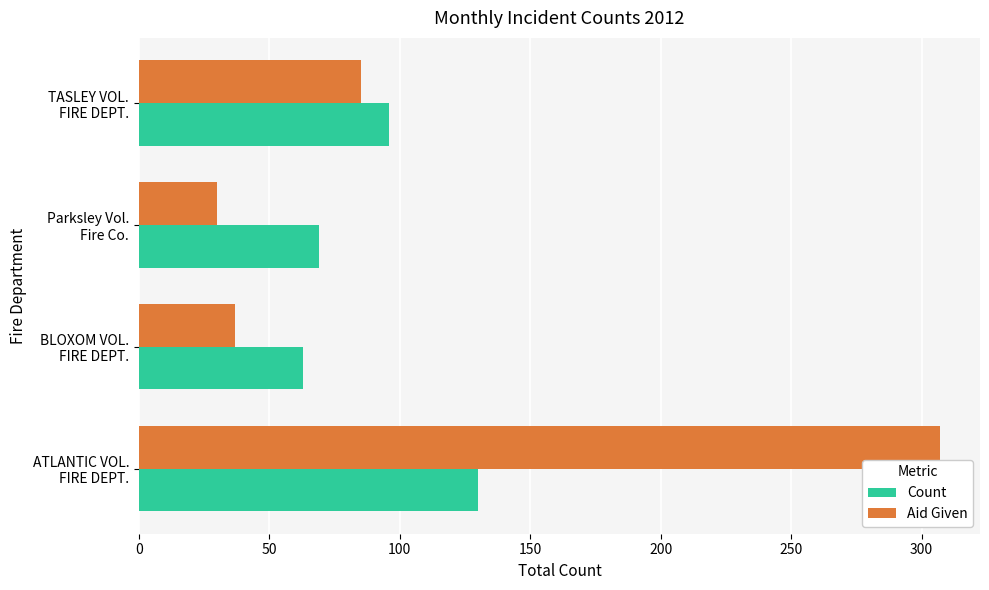

List the series in order of their overall mean, highest first.

Aid Given, Count